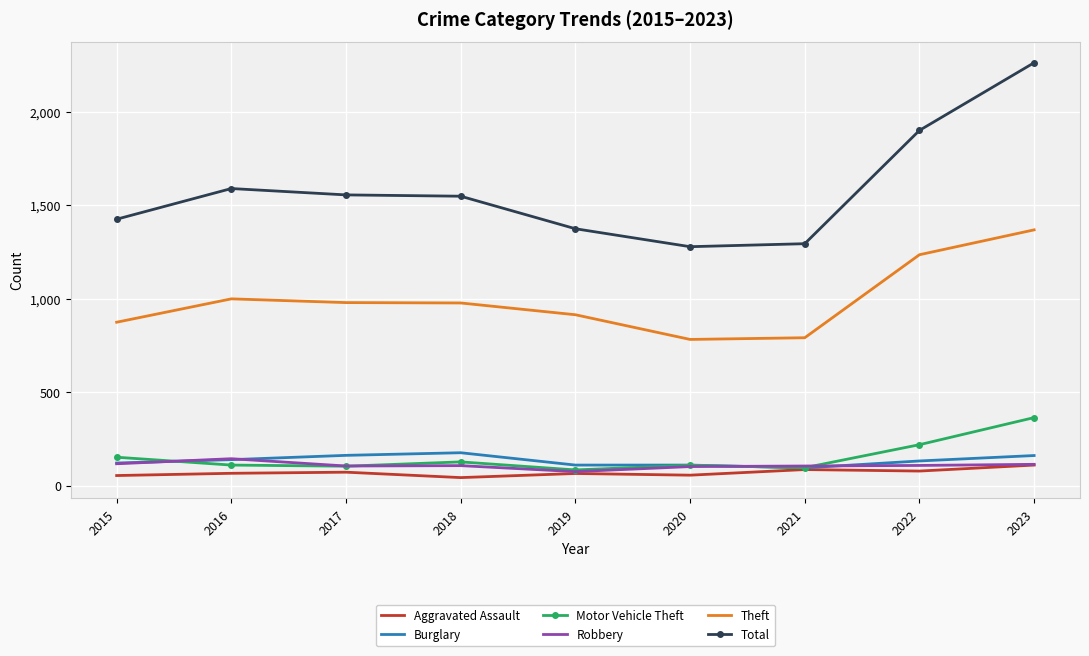

At which category does the chart reach its peak across all series?

2023